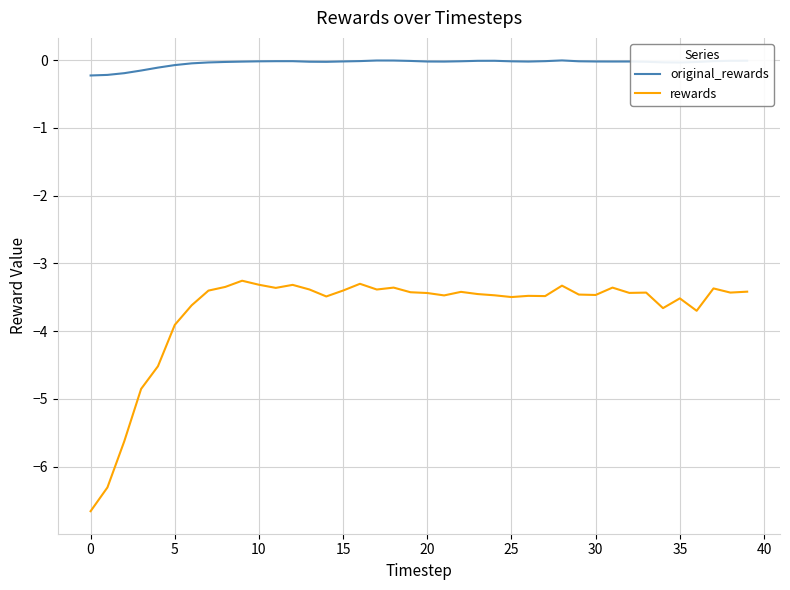

List the series in order of their peak value, lowest first.

rewards, original_rewards